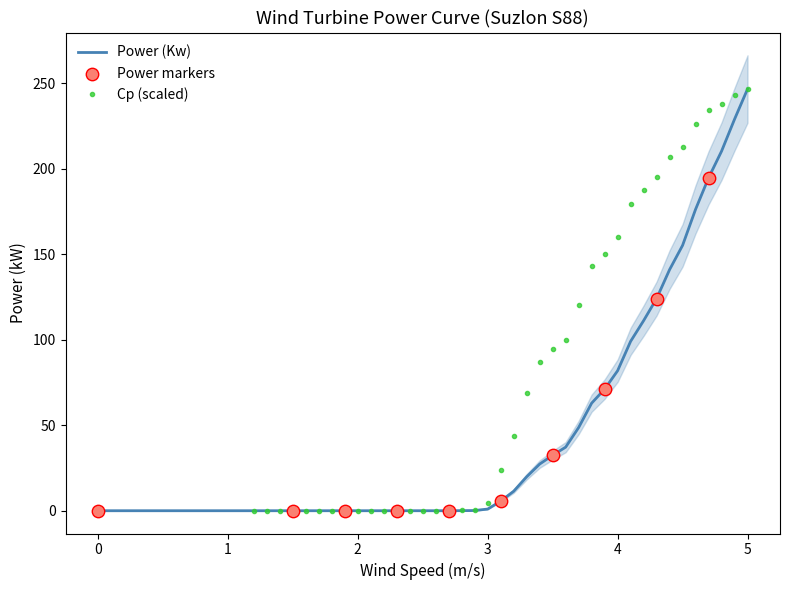

At how many categories does at least one series exceed 122?

13